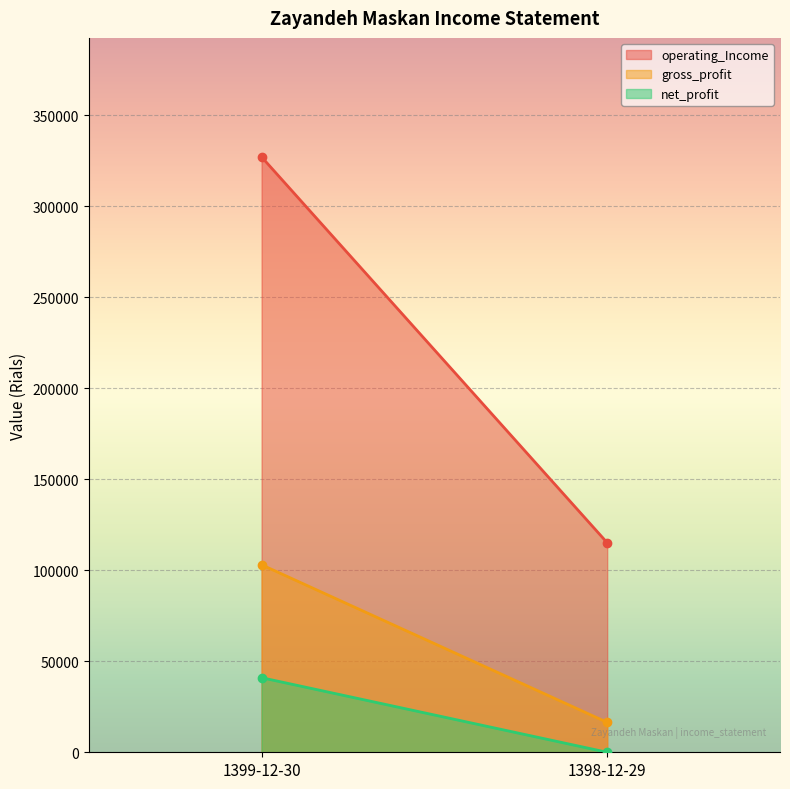

How many lines are shown in the chart?

3